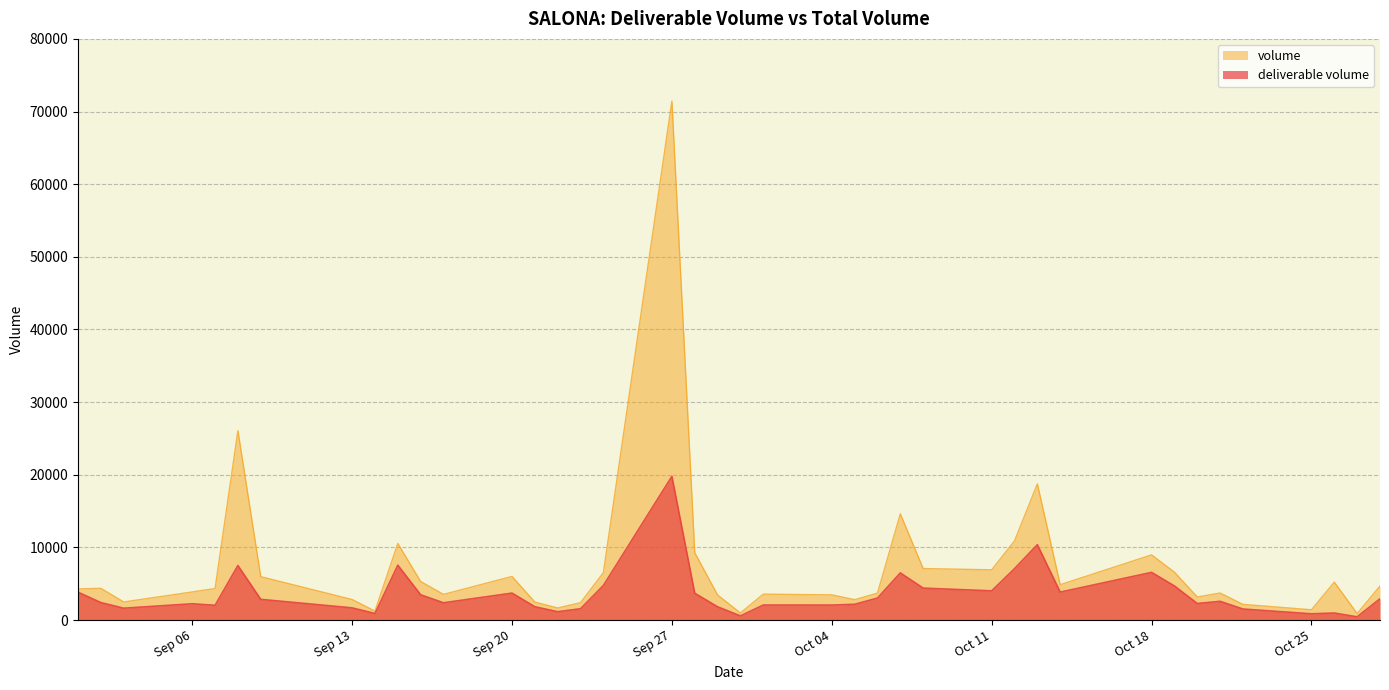

What is the average value of the deliverable volume series?

3649